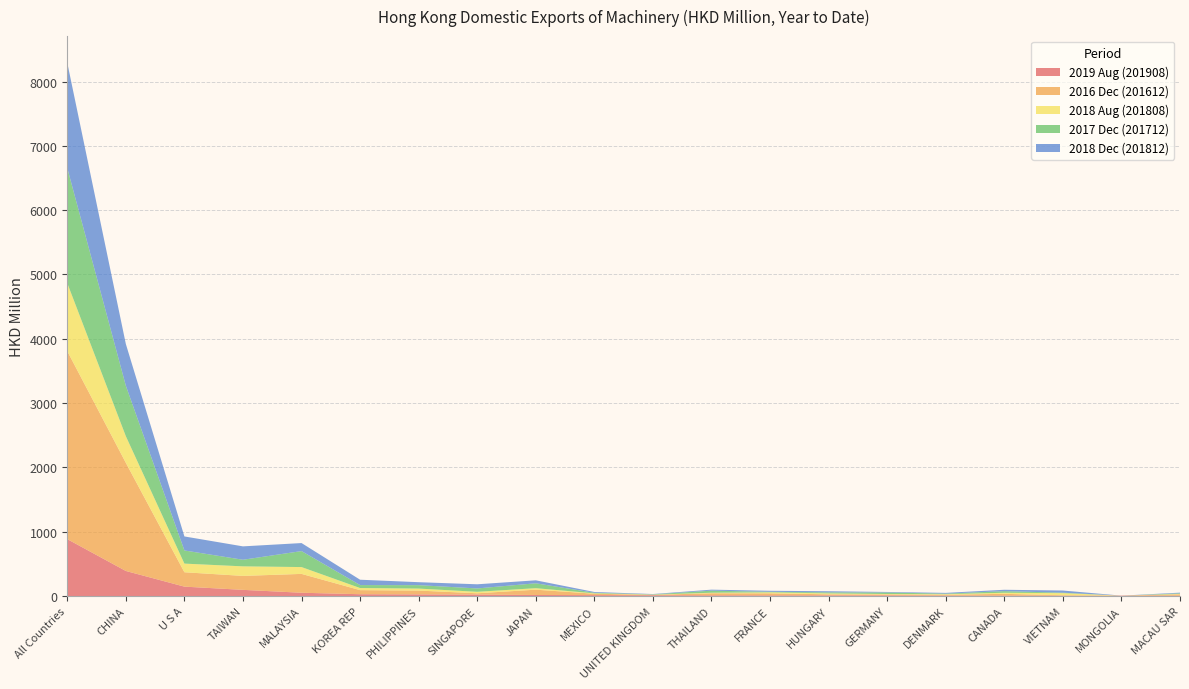

Reading left to right, what are all the values shown in this chart?

2019 Aug (201908): 884.5	389.3	145.8	95.7	50.8	27.9	25.2	21.8	15.8	13.7	12.0	10.9	10.4	10.1	9.8	6.9	5.9	5.6	5.6	5.5
2016 Dec (201612): 2923.4	1682.0	223.6	217.0	293.1	63.4	59.1	20.7	82.5	21.7	6.1	32.1	31.4	16.4	14.7	13.0	27.8	5.3	0.0	20.8
2018 Aug (201808): 1057.2	413.8	134.4	148.3	106.1	32.8	31.1	22.8	23.4	5.9	3.1	8.0	15.0	14.0	6.4	8.4	16.7	33.8	0.0	6.2
2017 Dec (201712): 1790.2	785.1	204.4	102.7	248.5	46.1	53.2	52.4	76.1	8.9	4.5	32.2	8.5	16.0	23.4	8.4	25.2	6.6	0.0	9.1
2018 Dec (201812): 1637.0	648.9	218.0	208.2	124.8	83.2	46.2	64.5	46.2	12.3	5.0	15.6	16.0	17.6	8.5	11.9	21.4	33.9	0.0	10.6